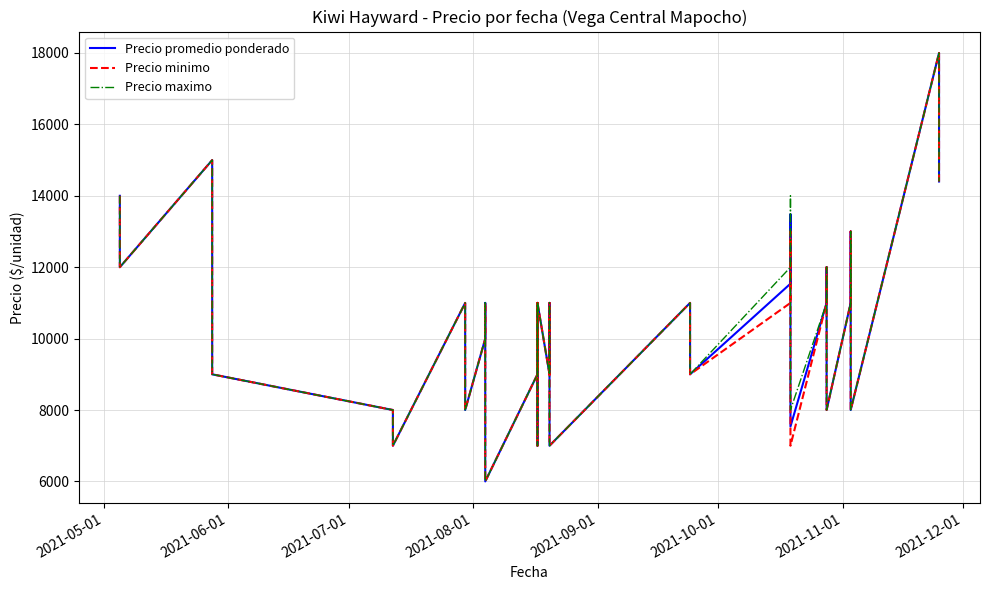

What is the maximum value for Precio maximo?

18000